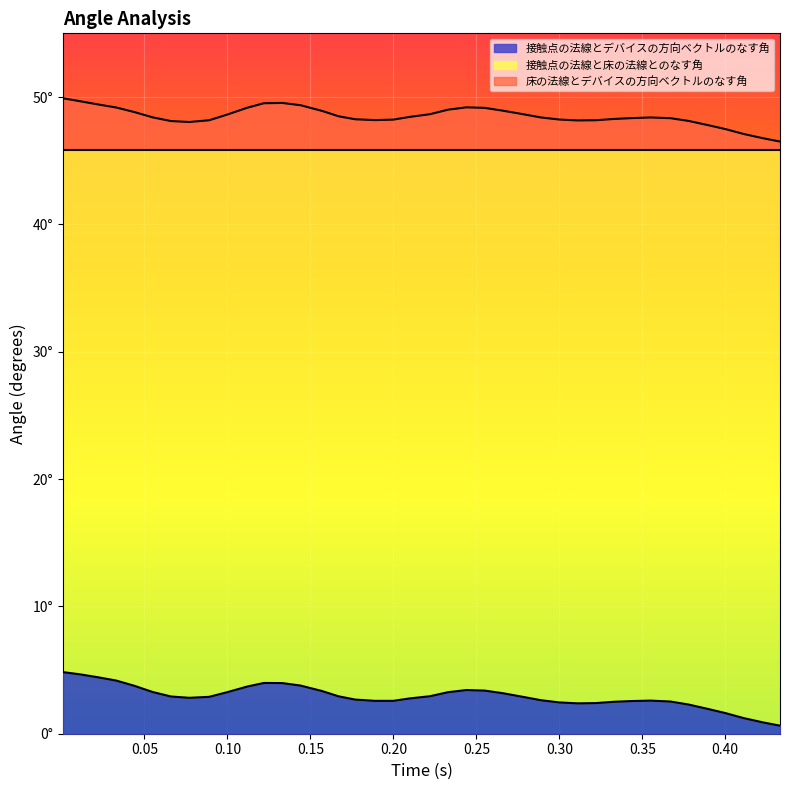

What is the total value across all series at 0.389?

49.8